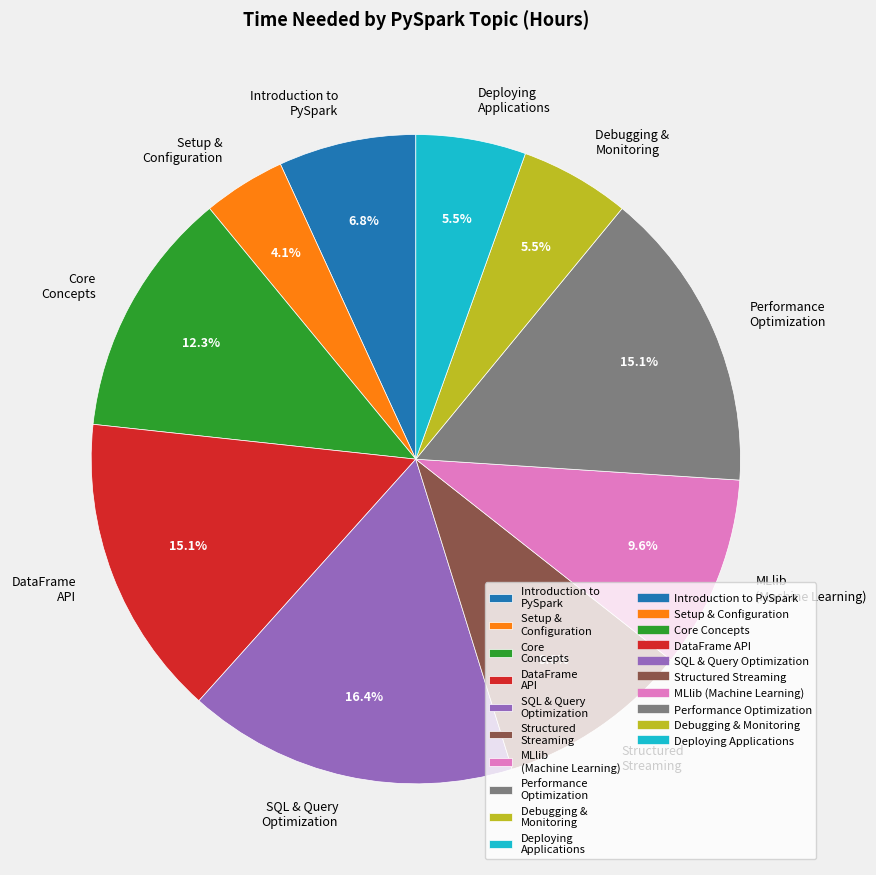

Which slice is the largest?

SQL & Query Optimization